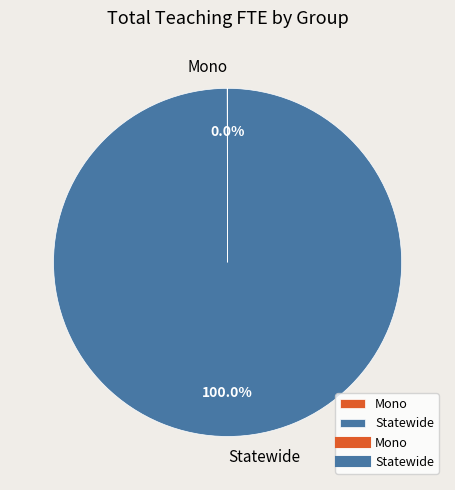

Which slice is the largest?

Statewide